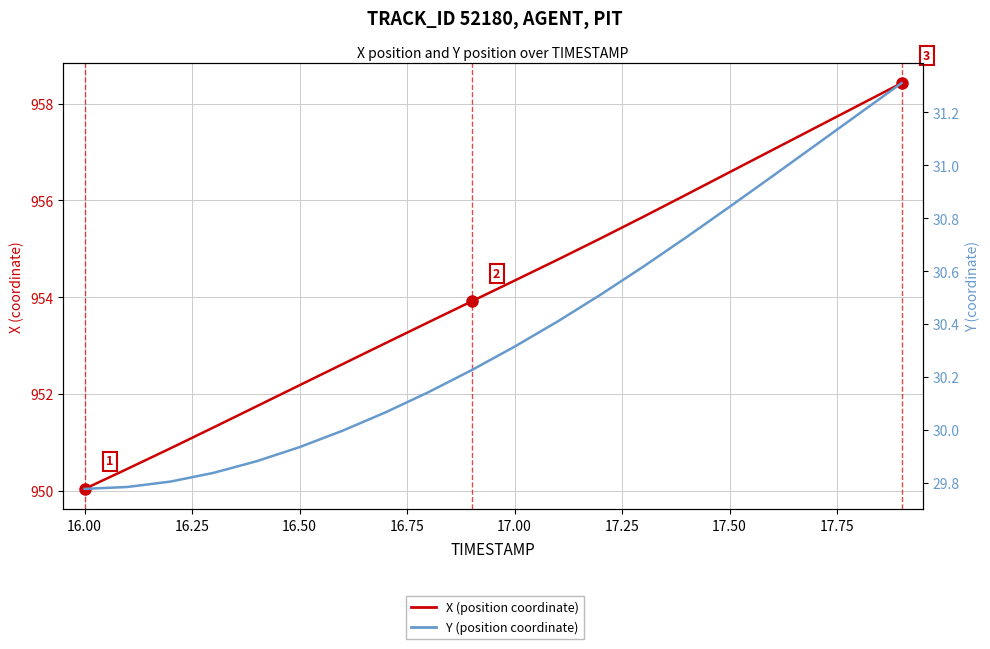

True or false: X has a value of 215.2 at 14.

False